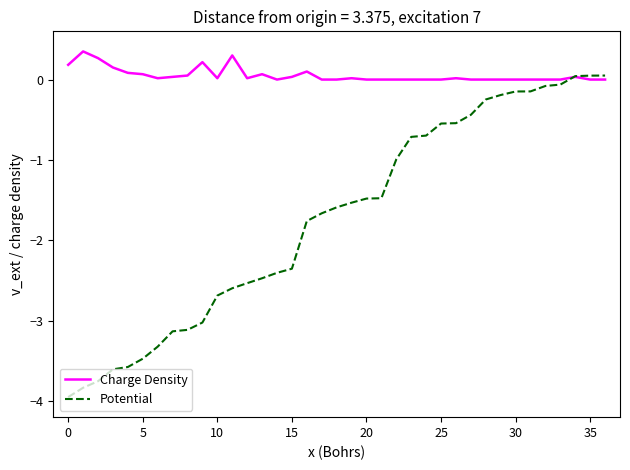

Rank the series by their average value, from lowest to highest.

Potential, Charge Density